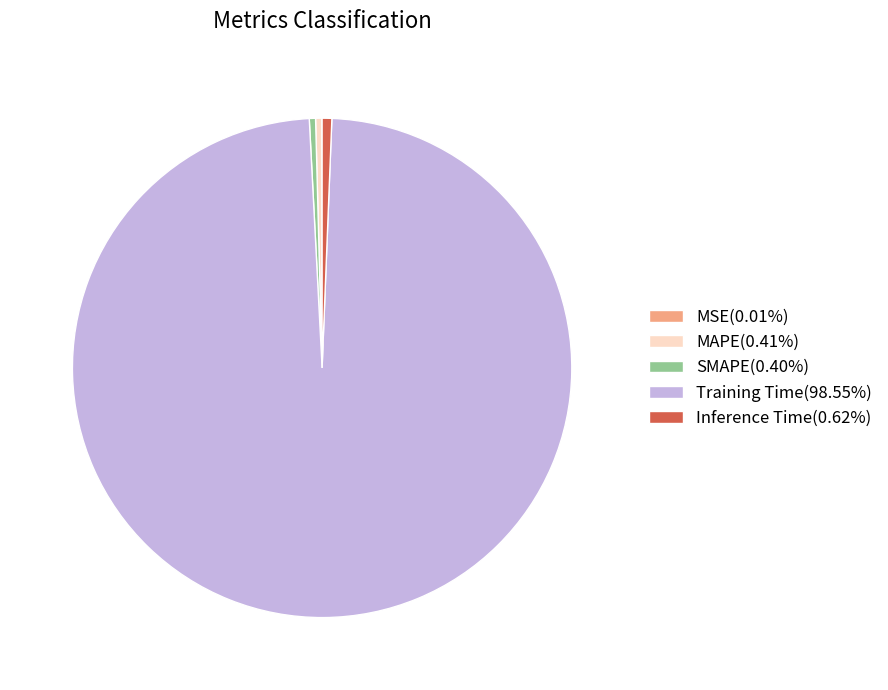

Does any single category account for the majority?

Yes